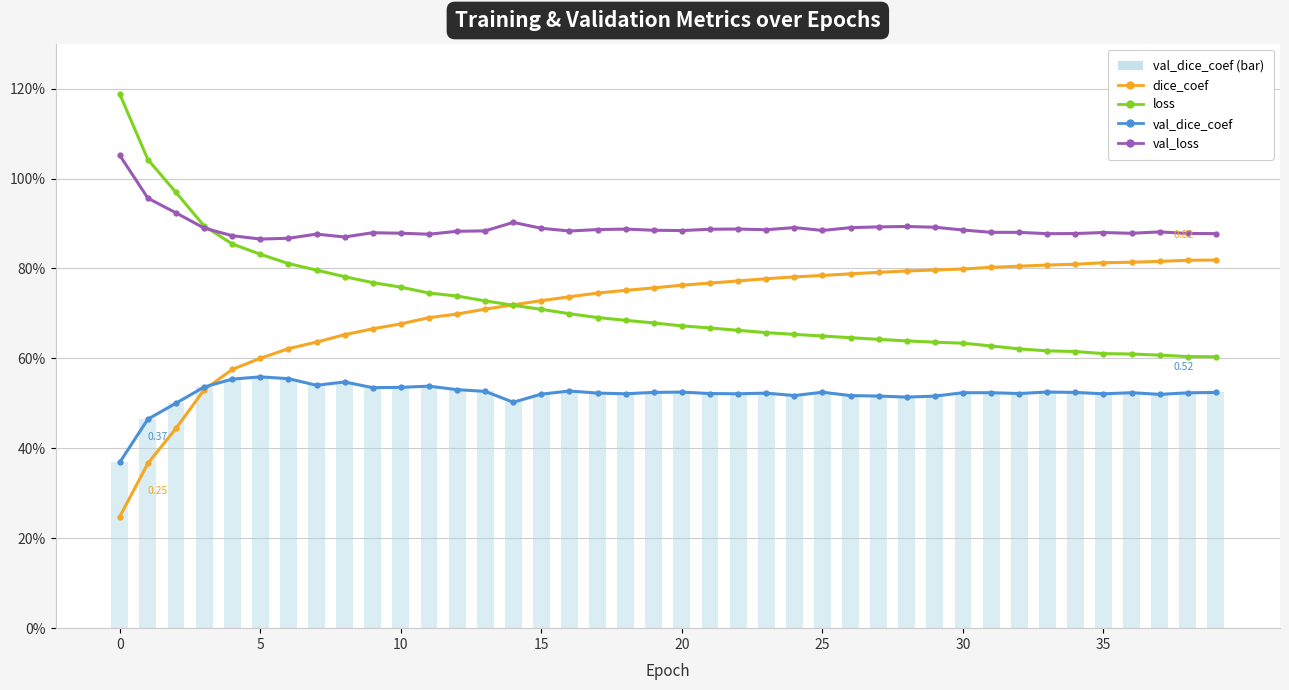

Is the value of val_dice_coef_bar at 27 greater than the value of val_dice_coef at 11?

No